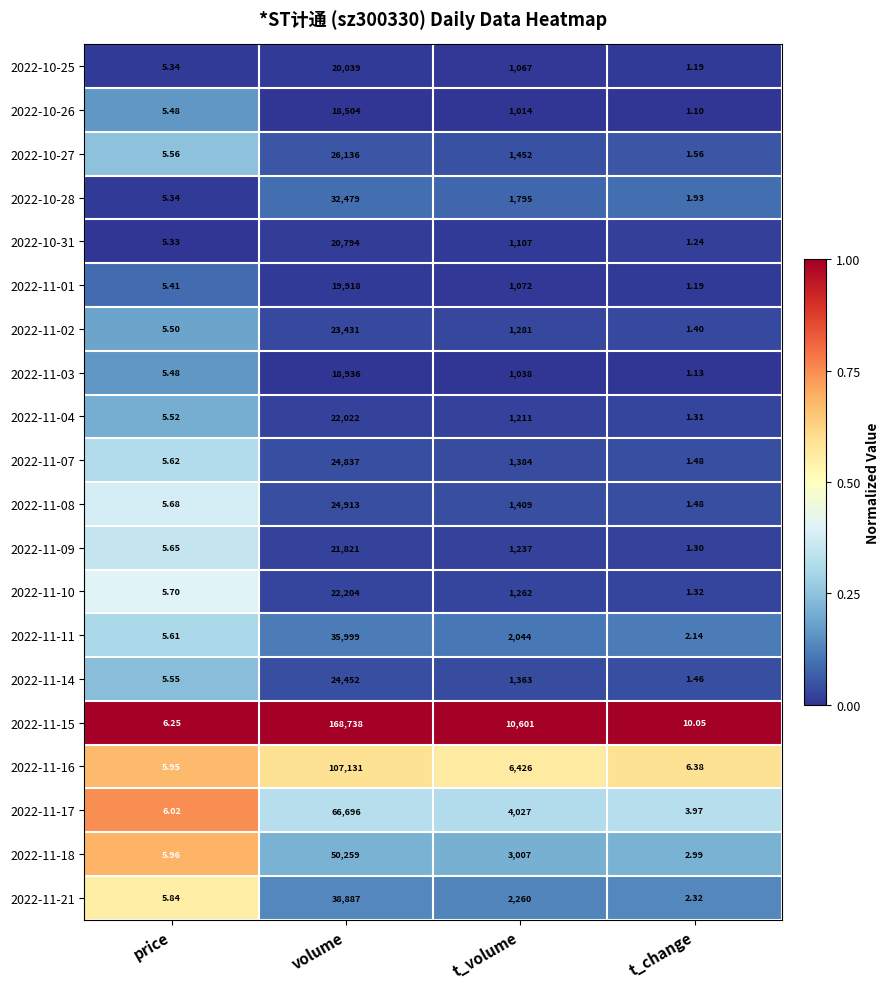

List the series in order of their peak value, highest first.

2022-11-15, 2022-11-16, 2022-11-17, 2022-11-18, 2022-11-21, 2022-11-11, 2022-10-28, 2022-10-27, 2022-11-08, 2022-11-07, 2022-11-14, 2022-11-02, 2022-11-10, 2022-11-04, 2022-11-09, 2022-10-31, 2022-10-25, 2022-11-01, 2022-11-03, 2022-10-26